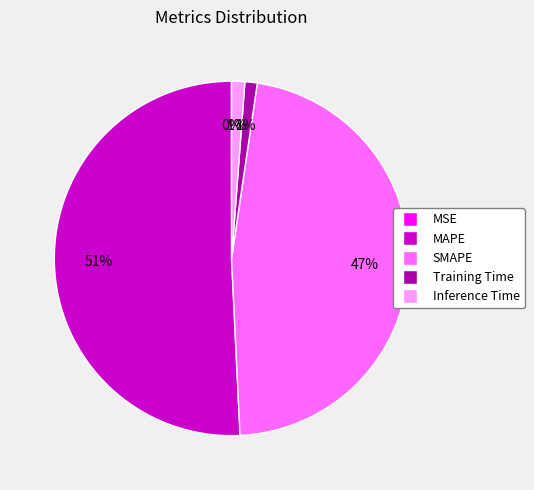

Which slice is the largest?

MAPE